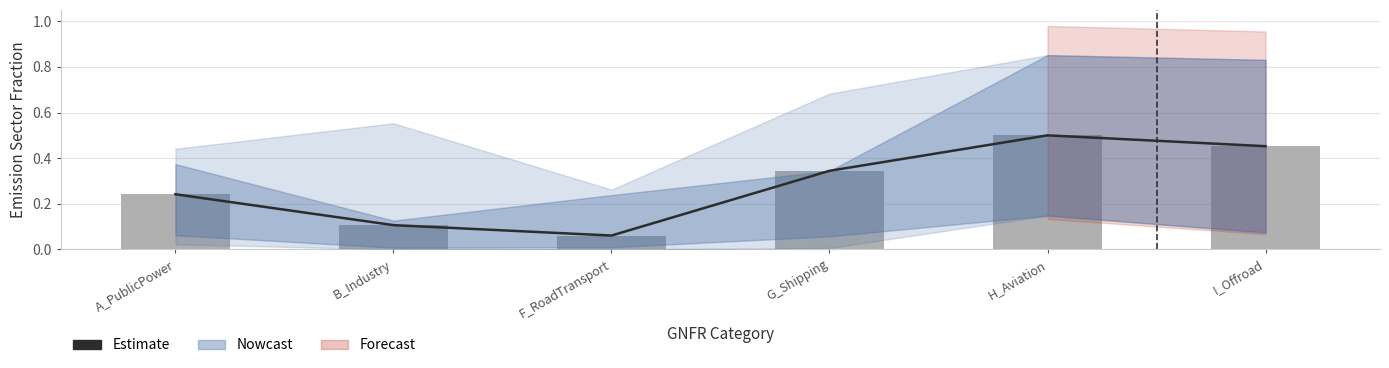

The value of Estimate at H_Aviation is 0.5. True or false?

True